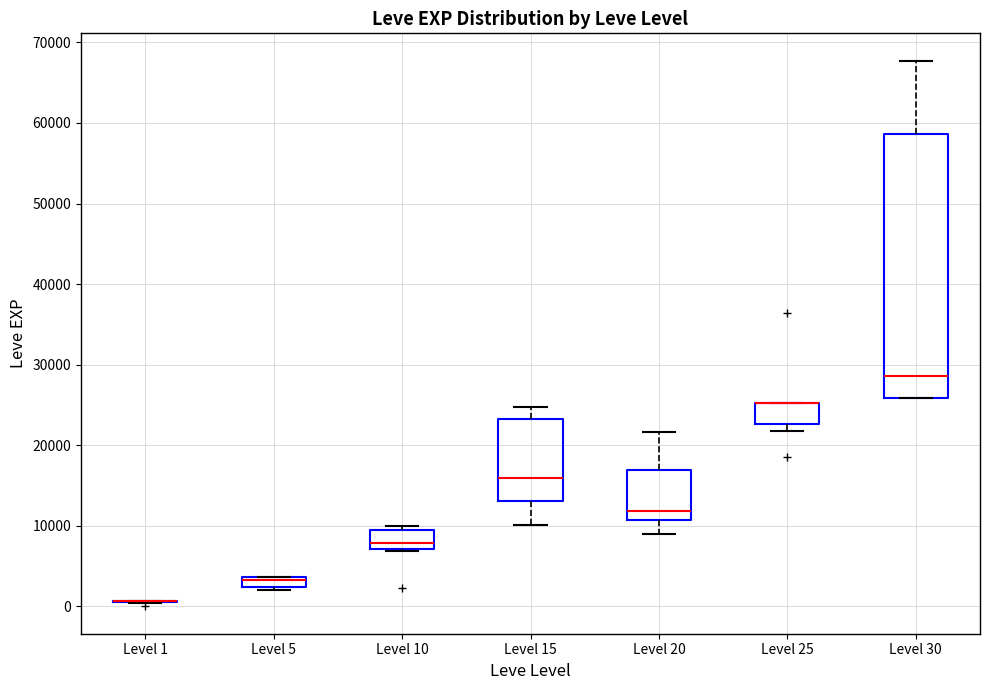

Which box is the tallest, from its lower edge to its upper edge?

Level 30